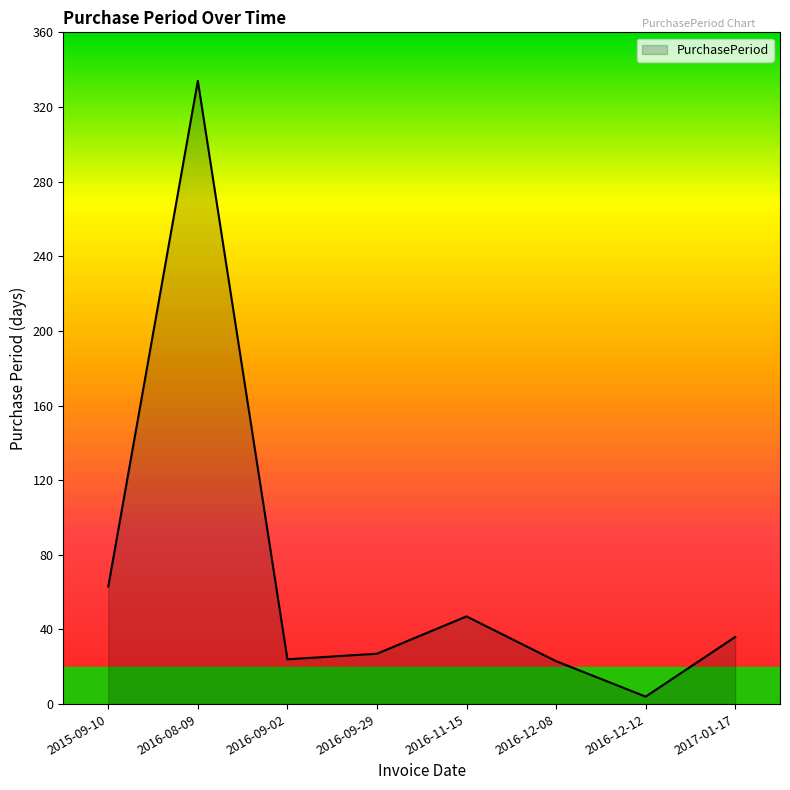

Which category has the highest value across all series?

2016-08-09